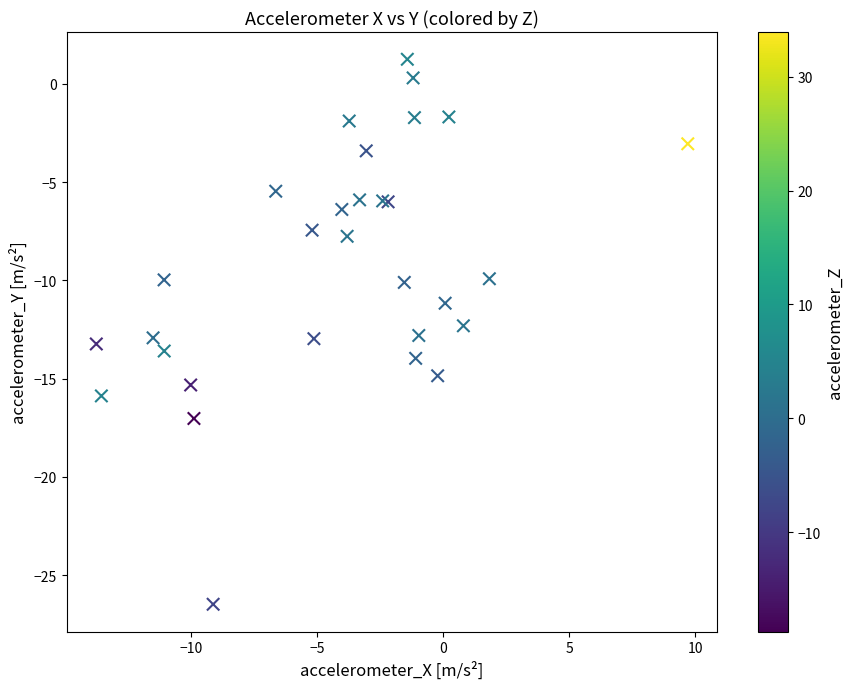

What Y value in the scatter plot is closest to -12?

-12.3